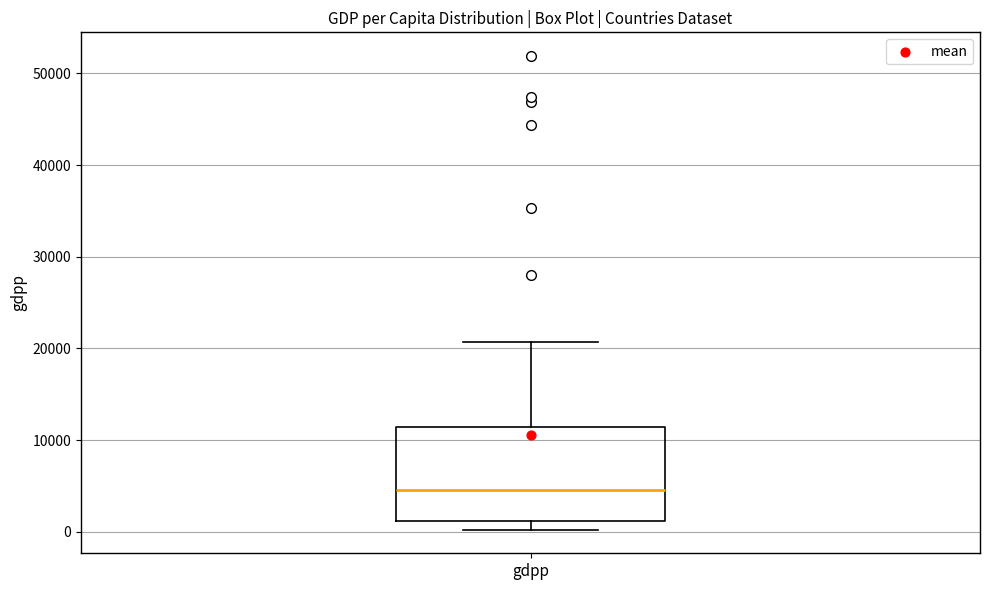

Where is the upper edge of the box for gdpp on the y-axis? The values are not printed on the chart, so give them approximately, as read against the axis.

11000